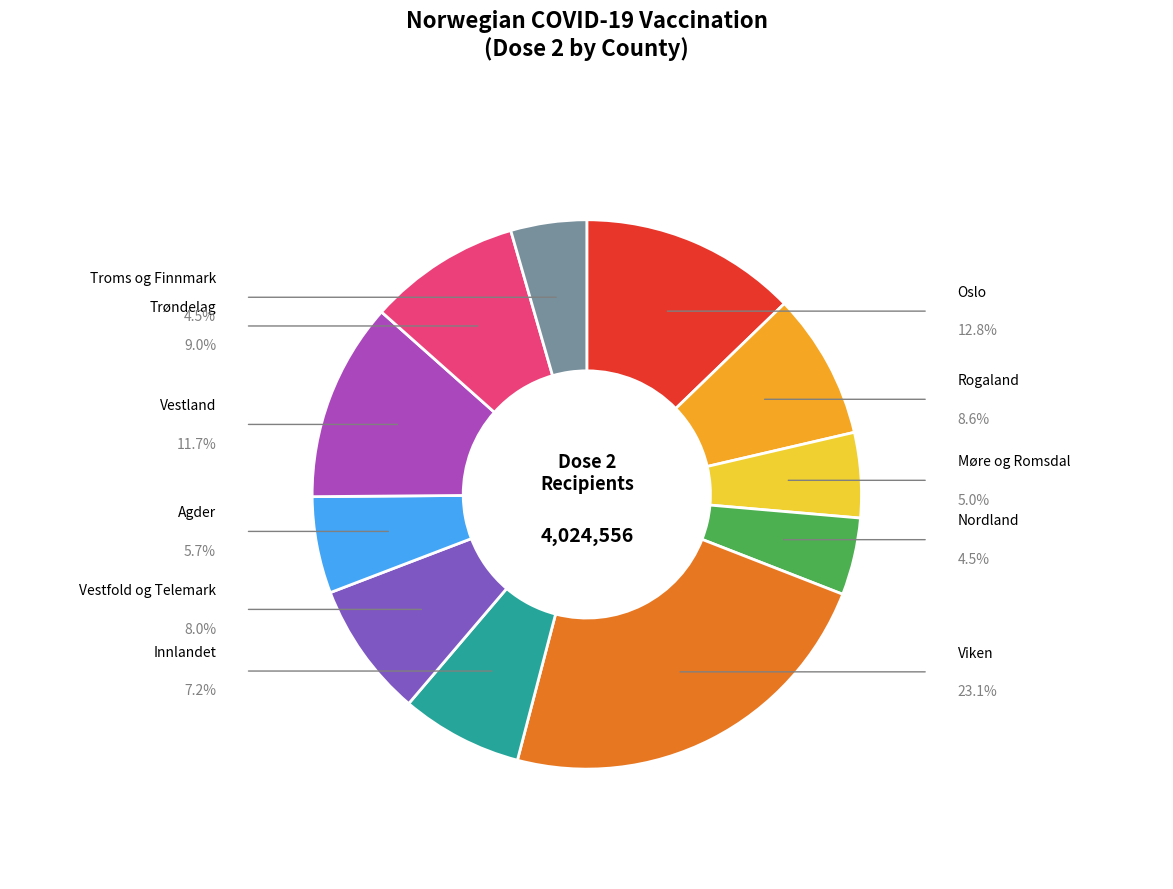

Is there a majority slice in this chart?

No